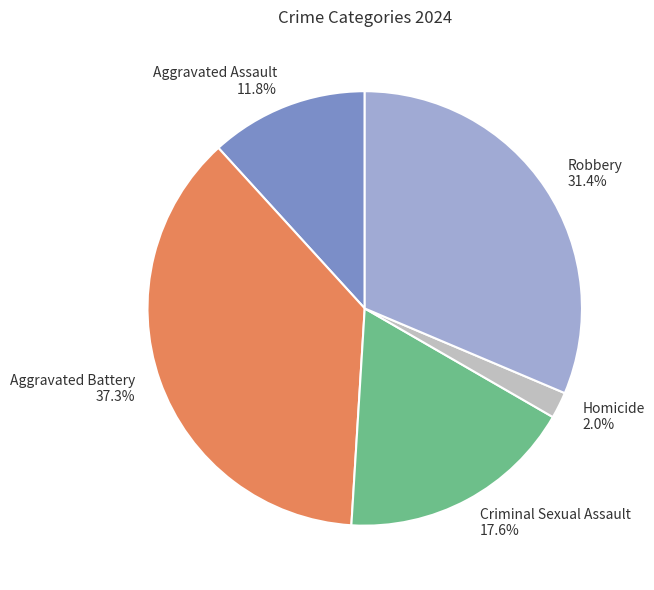

How much of the chart is everything except Aggravated Assault?

88.2%